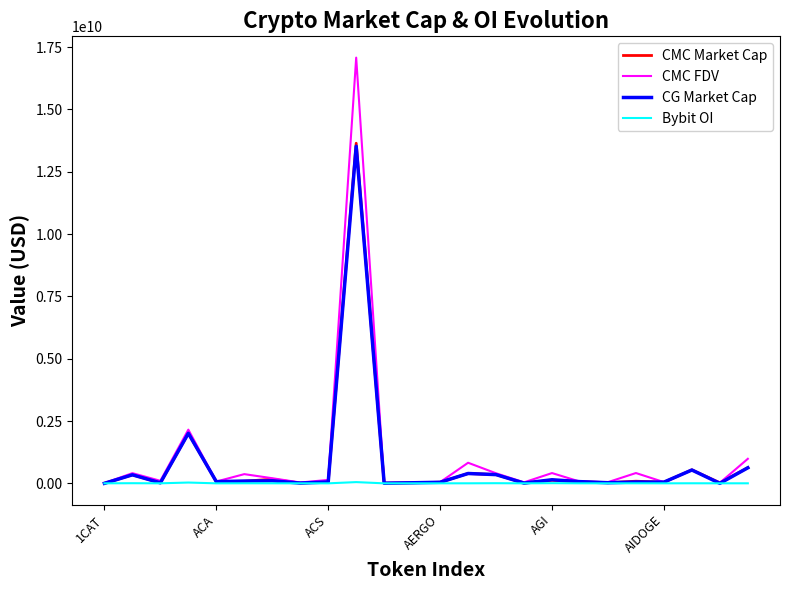

What is the maximum value shown in the chart?

17081095717